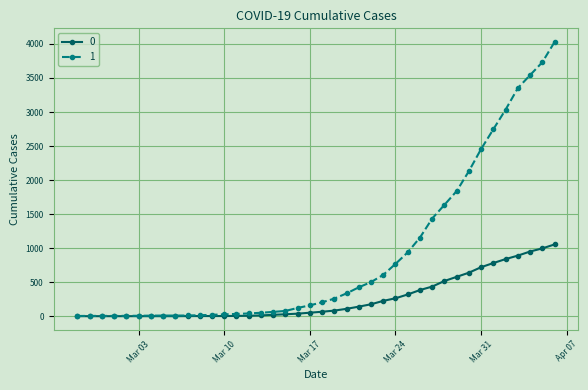

Rank the series by their maximum value, from highest to lowest.

1, 0